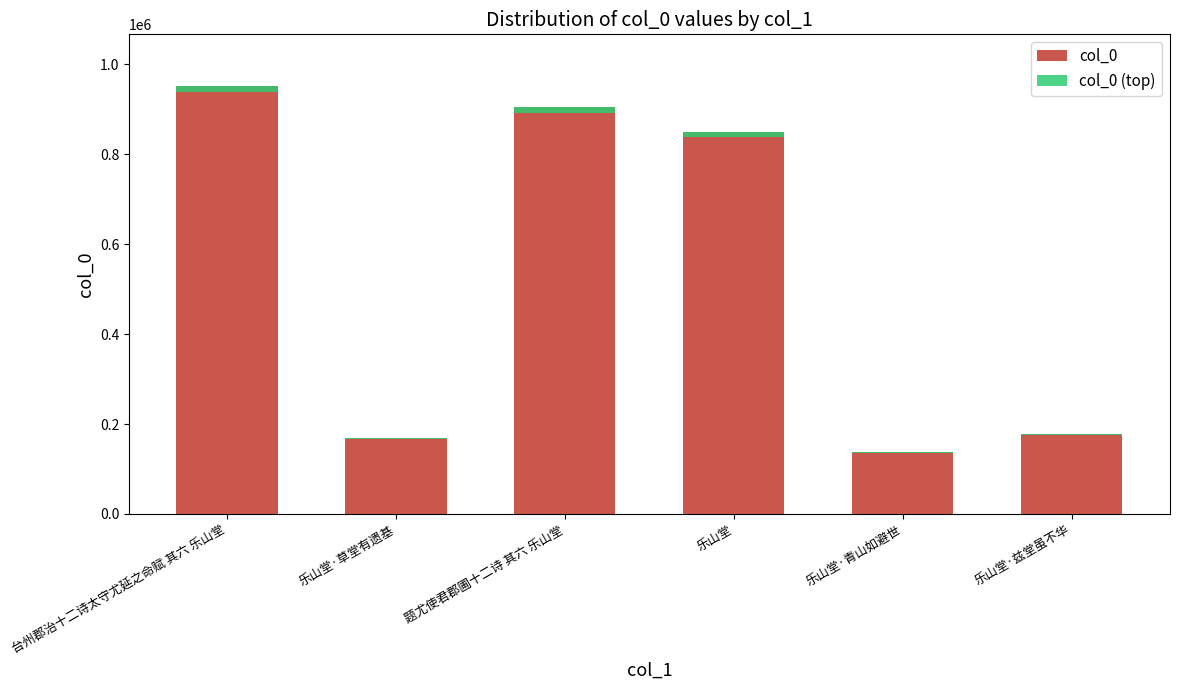

What value does the col_0 series have at 乐山堂·草堂有遗基?

169242.0